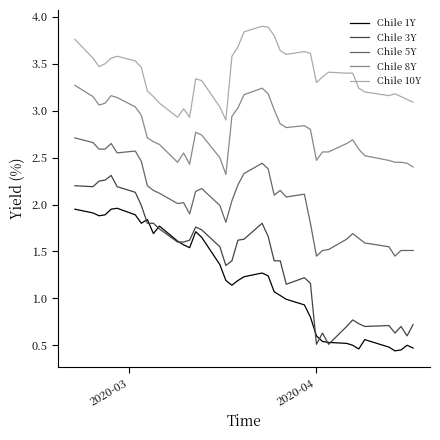

True or false: Chile 10Y and Chile 1Y intersect in this chart.

False